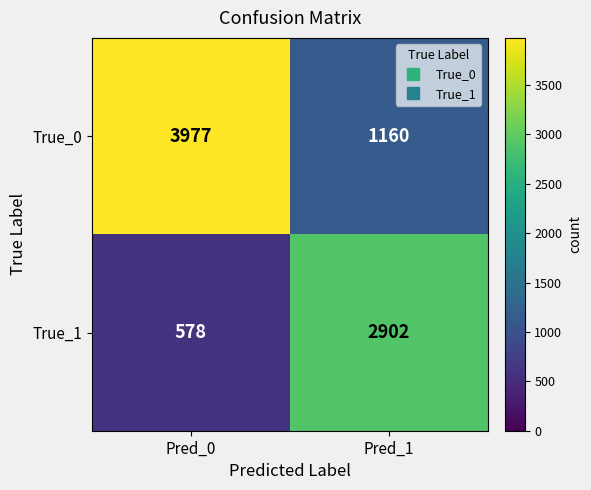

Count the number of data series in this chart.

2